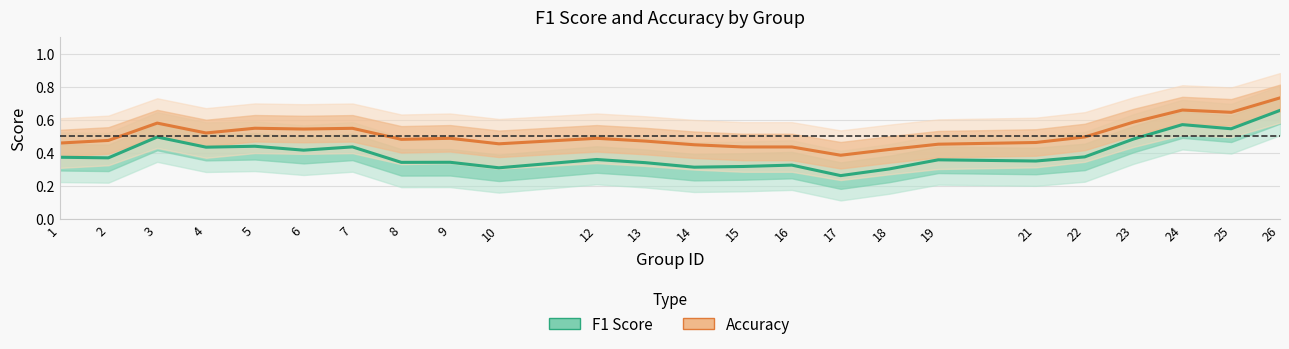

How many lines are shown in the chart?

2